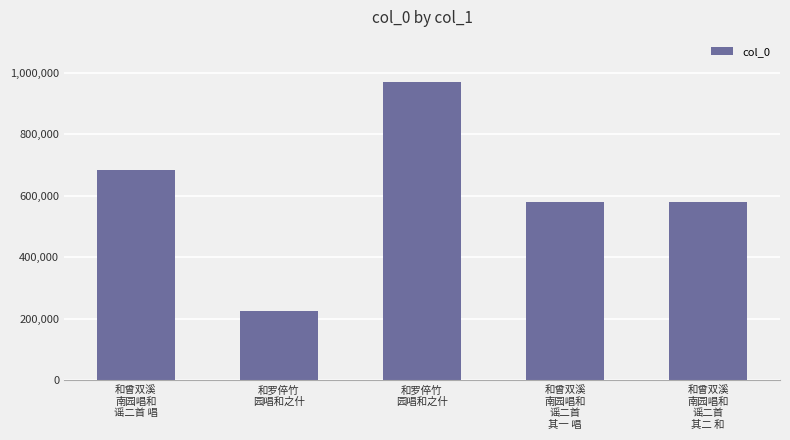

How many bars are there in total?

5